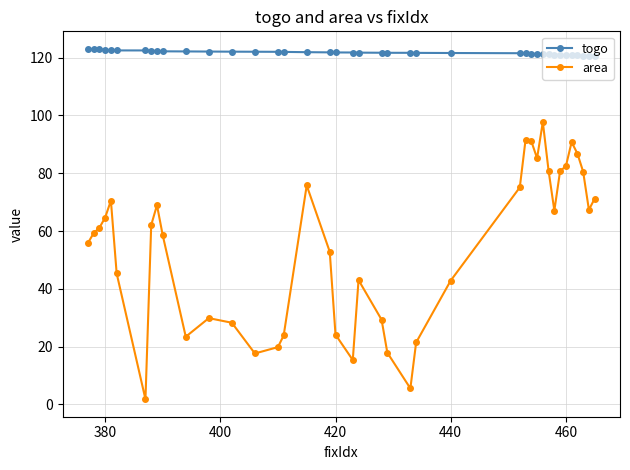

What are all the series names shown in the legend?

togo, area